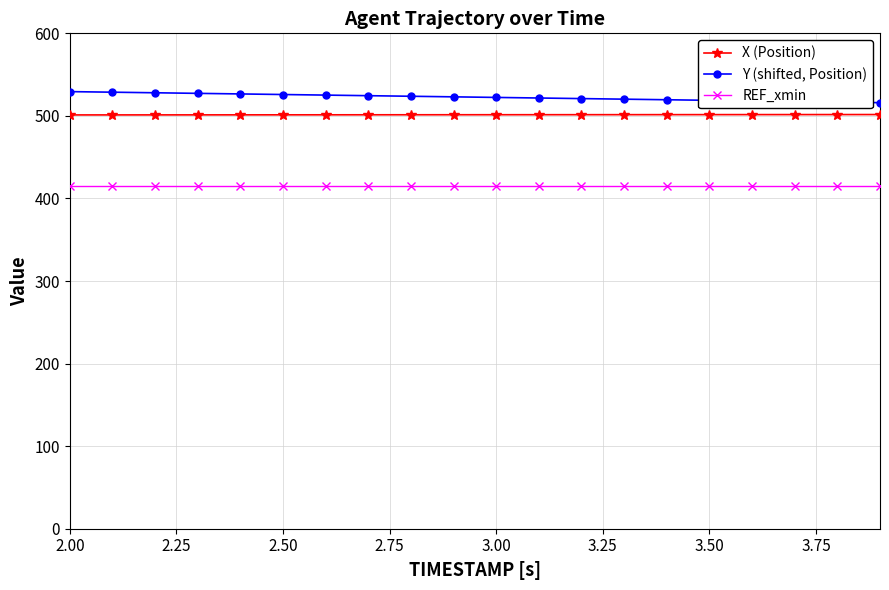

How many data points does each series have?

20